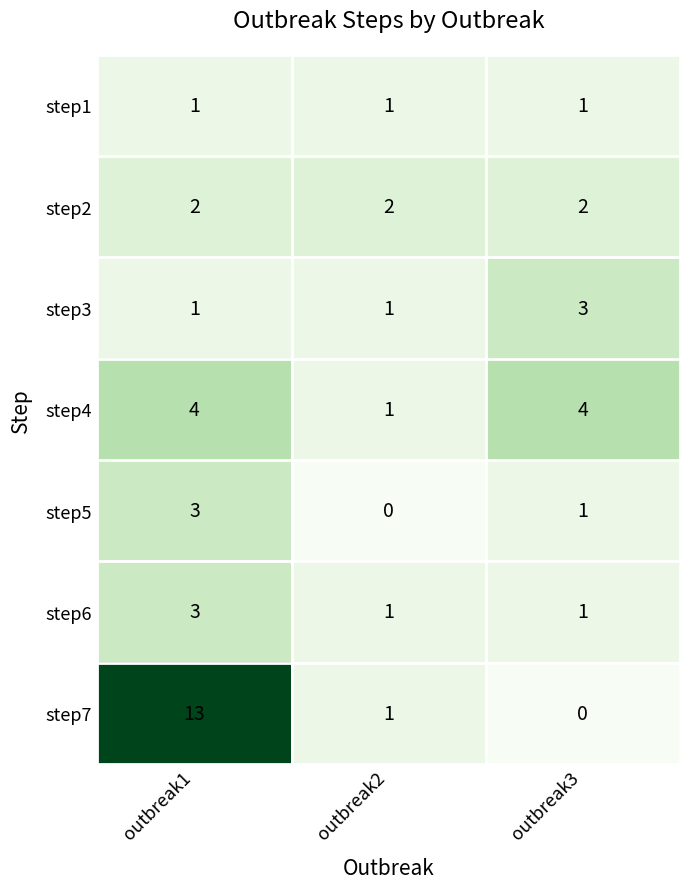

What is the spread (max minus min) of values at outbreak1?

12